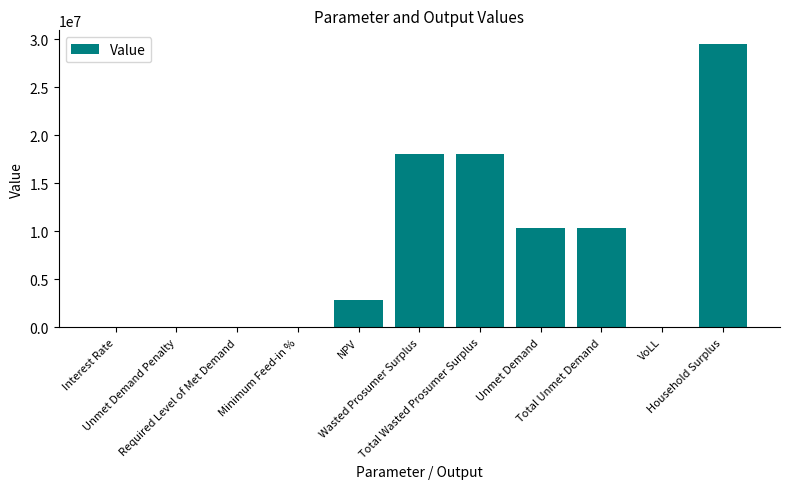

Approximately how many times larger is the value at NPV compared to Total Unmet Demand?

0.3